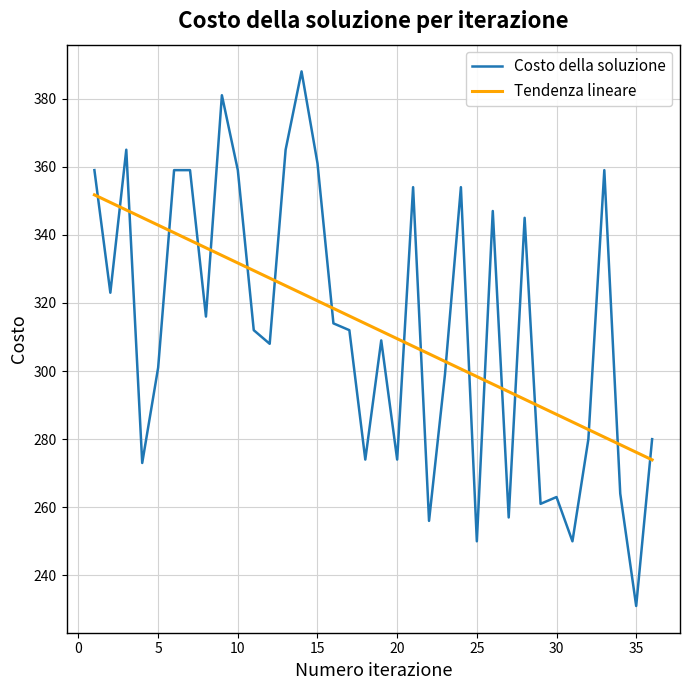

What is the difference between the maximum and minimum values in the Tendenza lineare series?

77.8